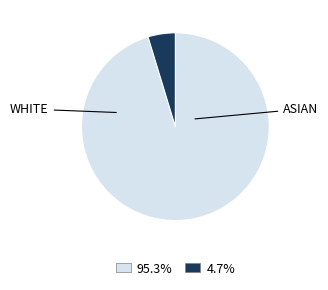

Does any single category account for the majority?

Yes